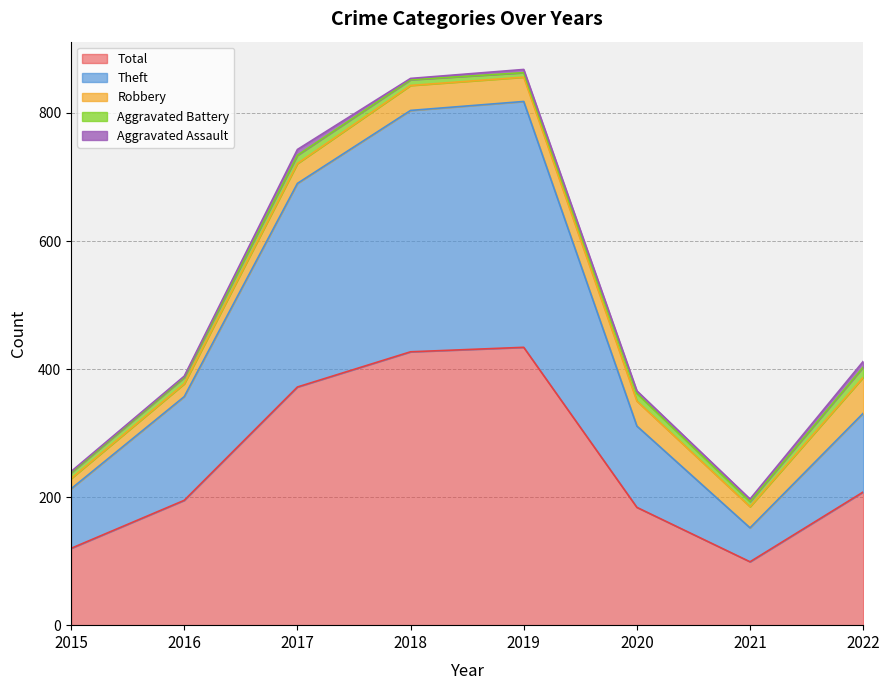

Reading right to left, transcribe all the data shown in this chart.

Robbery: 2022=56	2021=33	2020=39	2019=38	2018=39	2017=31	2016=20	2015=16
Theft: 2022=123	2021=53	2020=127	2019=384	2018=377	2017=318	2016=162	2015=93
Aggravated Battery: 2022=16	2021=8	2020=12	2019=7	2018=9	2017=13	2016=10	2015=9
Aggravated Assault: 2022=9	2021=4	2020=4	2019=5	2018=2	2017=9	2016=2	2015=2
Total: 2022=208	2021=99	2020=184	2019=434	2018=427	2017=372	2016=195	2015=120